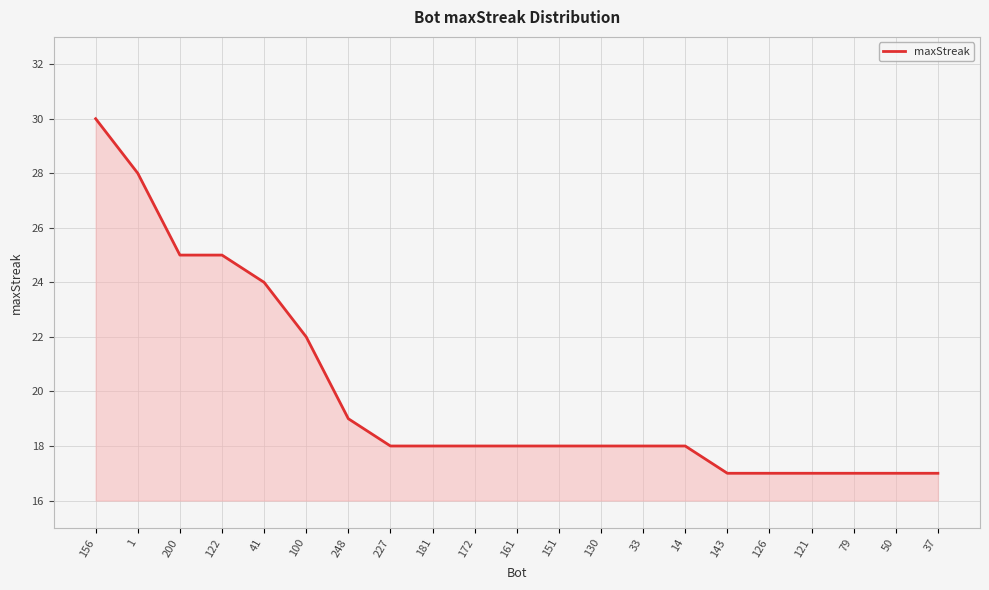

The chart shows a value of 19 at 248. True or false?

True